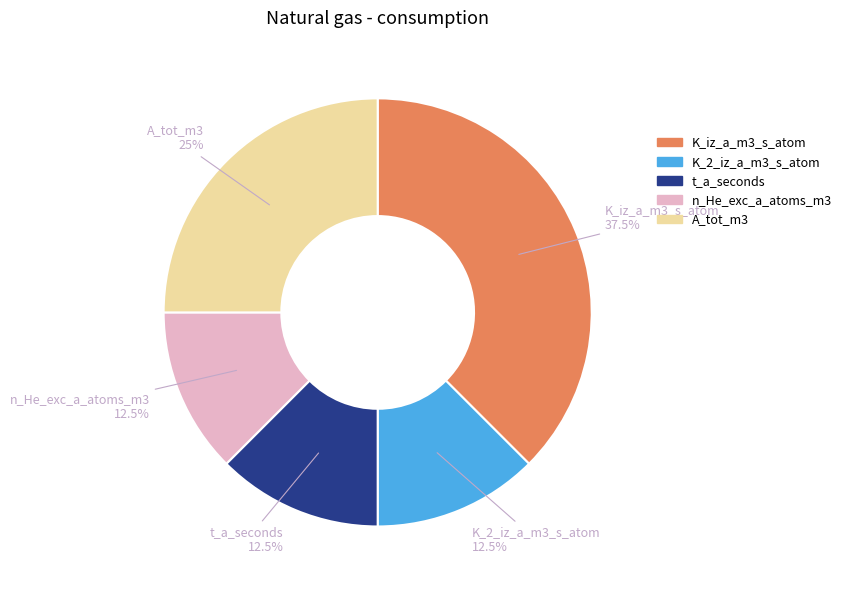

Does K_2_iz_a_m3_s_atom account for over 50% of the chart?

No